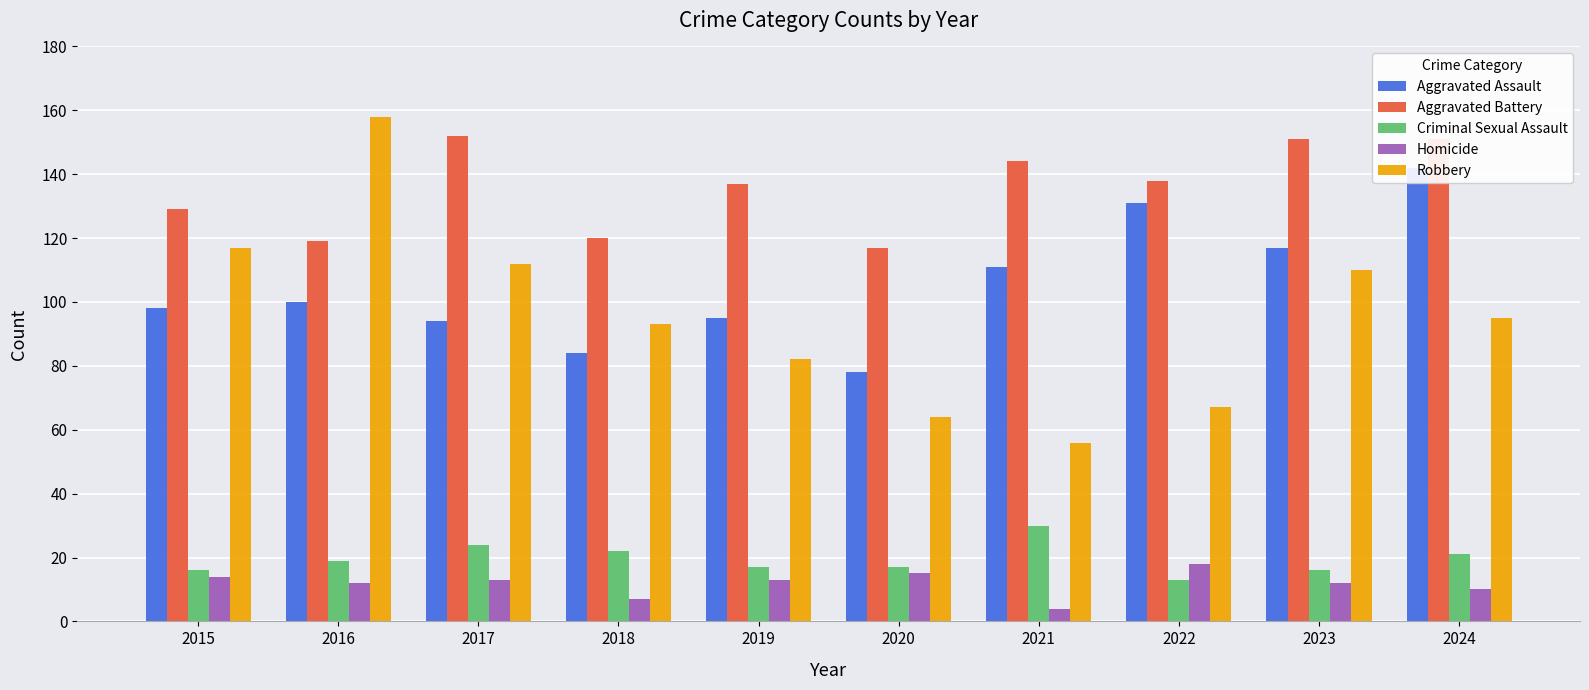

What is the value of the Robbery bar at the 9th from the left?

110